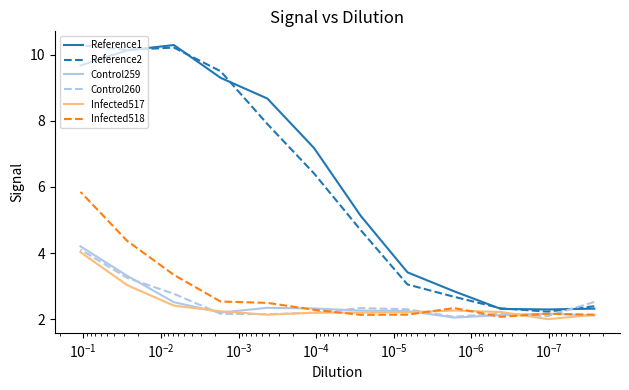

Is it true that Control259 equals 7.0 at 11?

False